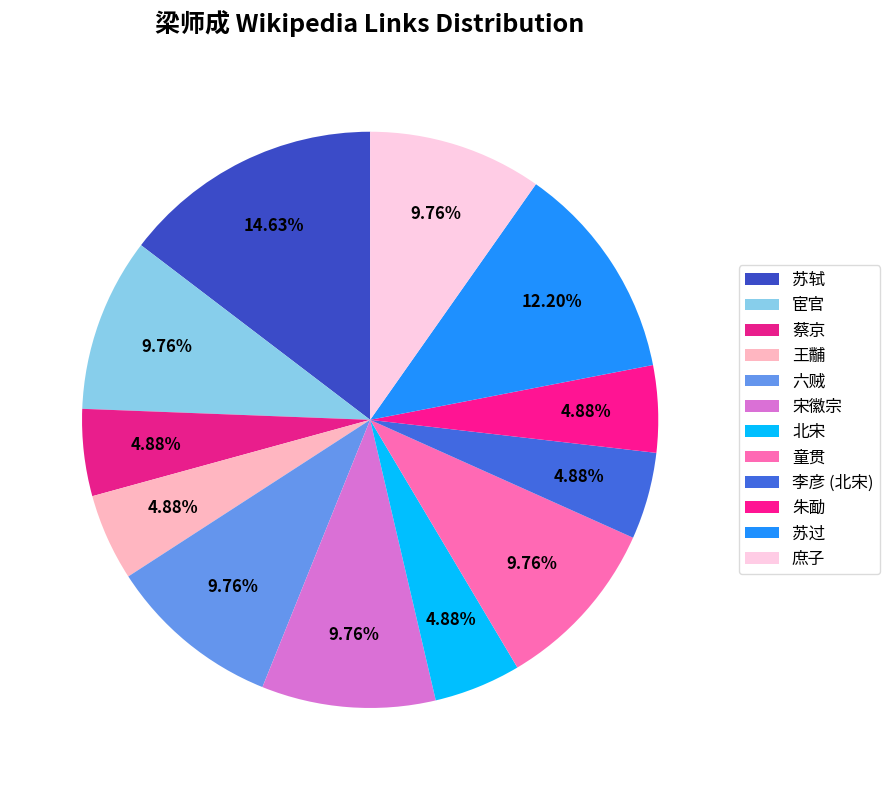

Does 朱勔 represent more than half of the total?

No